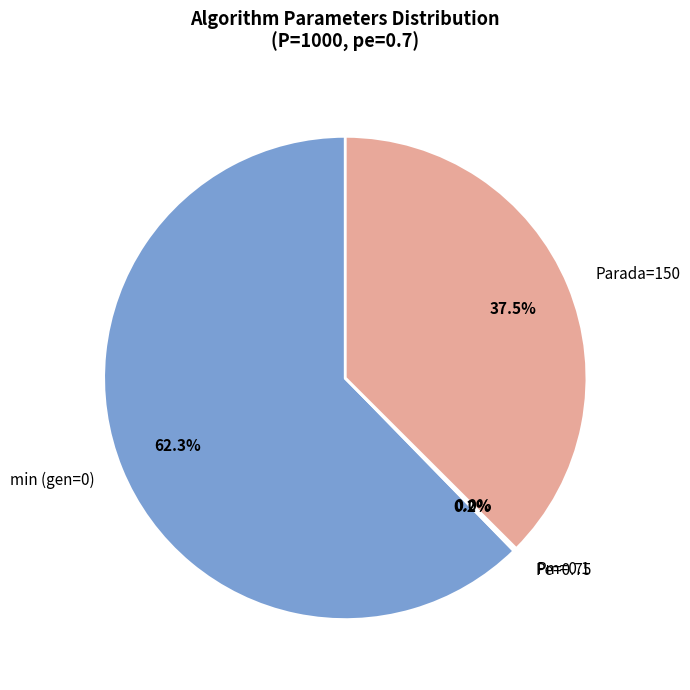

What percentage is the min (gen=0) slice, to the nearest percent?

62%